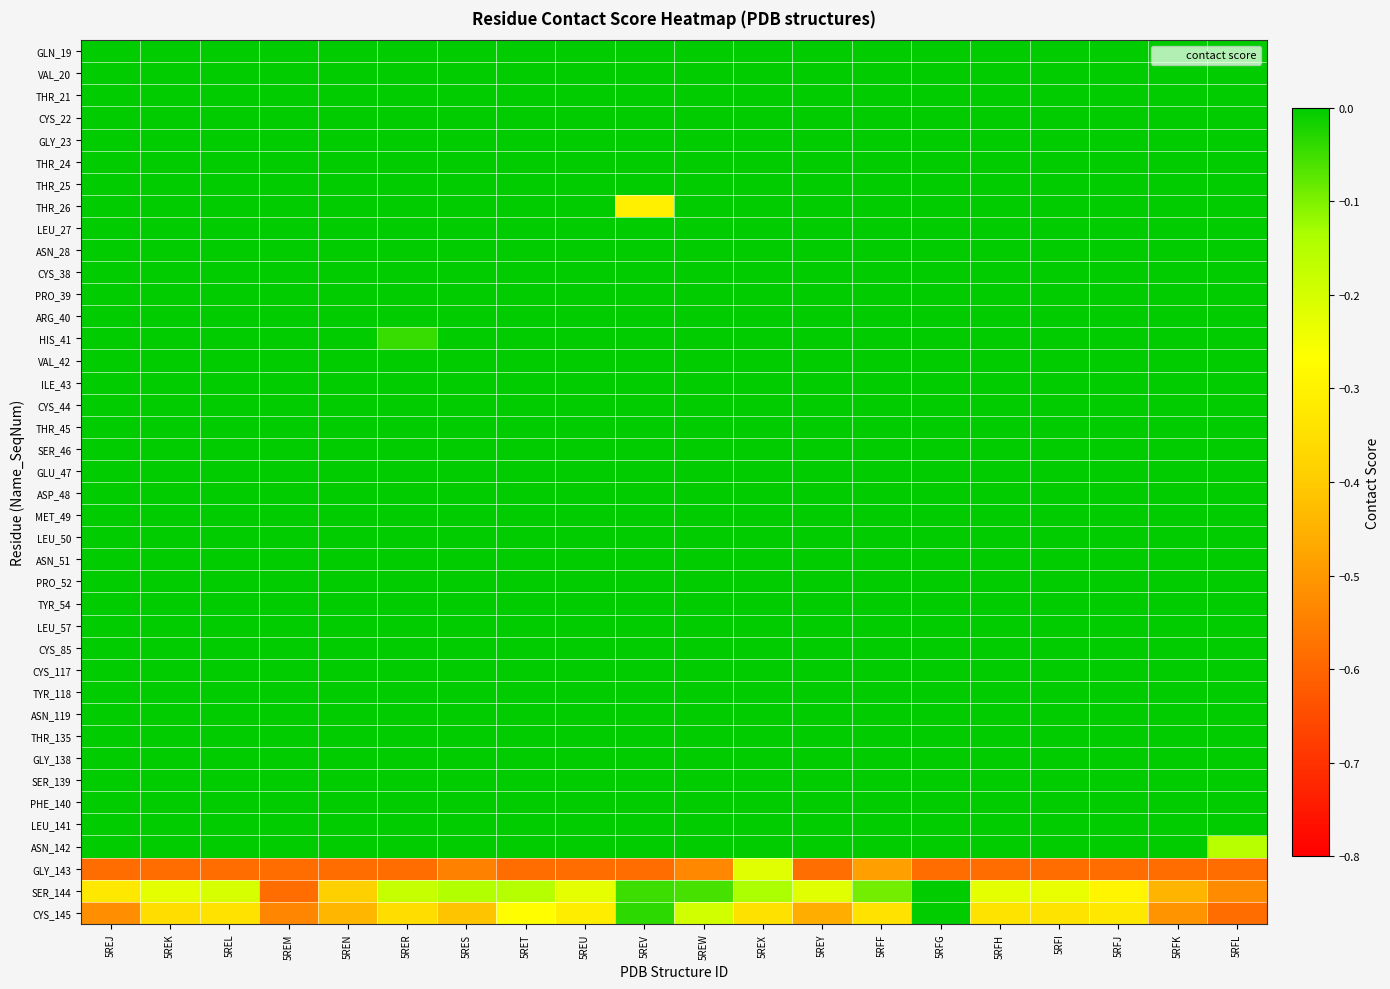

What is the total value across all series at 5REW?

-0.8